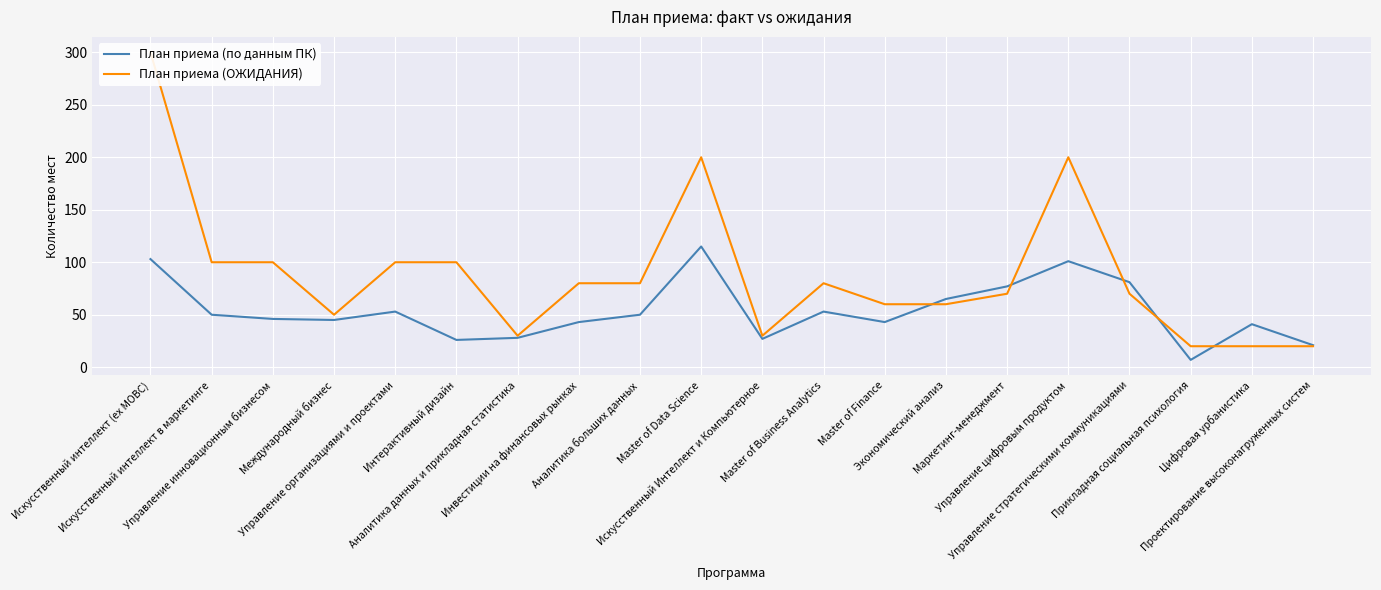

Reading left to right, extract all data points from this chart.

План приема (по данным ПК): Искусственный интеллект (ex МОВС)=103	Искусственный интеллект в маркетинге=50	Управление инновационным бизнесом=46	Международный бизнес=45	Управление организациями и проектами=53	Интерактивный дизайн=26	Аналитика данных и прикладная статистика=28	Инвестиции на финансовых рынках=43	Аналитика больших данных=50	Master of Data Science=115	Искусственный Интеллект и Компьютерное=27	Master of Business Analytics=53	Master of Finance=43	Экономический анализ=65	Маркетинг-менеджмент=77	Управление цифровым продуктом=101	Управление стратегическими коммуникациями=81	Прикладная социальная психология=7	Цифровая урбанистика=41	Проектирование высоконагруженных систем=21
План приема (ОЖИДАНИЯ): Искусственный интеллект (ex МОВС)=300	Искусственный интеллект в маркетинге=100	Управление инновационным бизнесом=100	Международный бизнес=50	Управление организациями и проектами=100	Интерактивный дизайн=100	Аналитика данных и прикладная статистика=30	Инвестиции на финансовых рынках=80	Аналитика больших данных=80	Master of Data Science=200	Искусственный Интеллект и Компьютерное=30	Master of Business Analytics=80	Master of Finance=60	Экономический анализ=60	Маркетинг-менеджмент=70	Управление цифровым продуктом=200	Управление стратегическими коммуникациями=70	Прикладная социальная психология=20	Цифровая урбанистика=20	Проектирование высоконагруженных систем=20